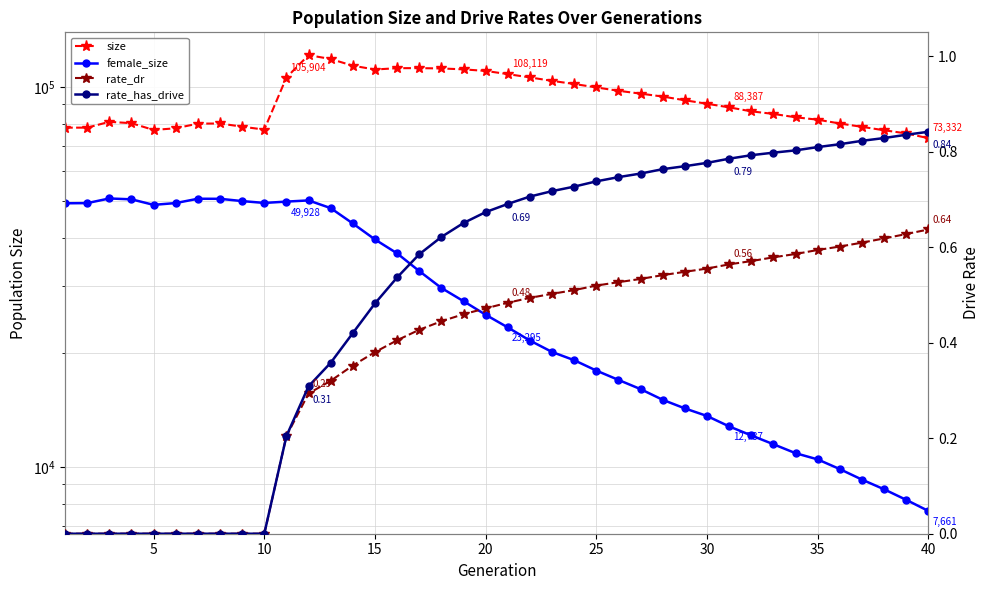

What are all the series names shown in the legend?

size, female_size, rate_dr, rate_has_drive